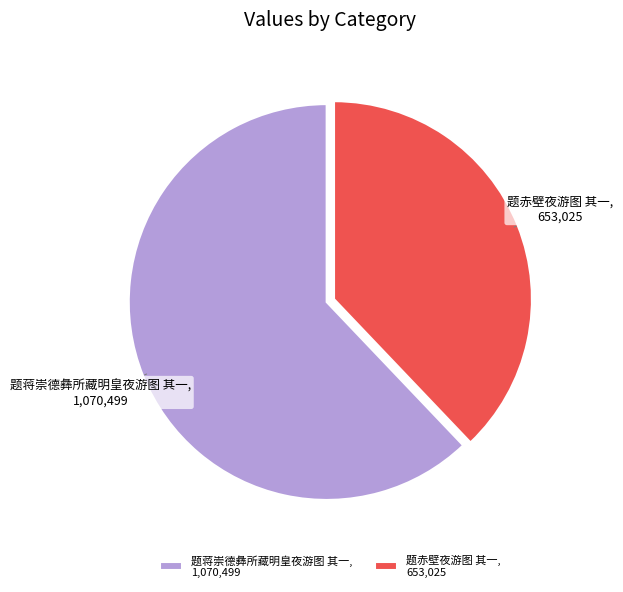

Combined, do 题赤壁夜游图 其一 and 题蒋崇德彝所藏明皇夜游图 其一 account for over 50%?

Yes